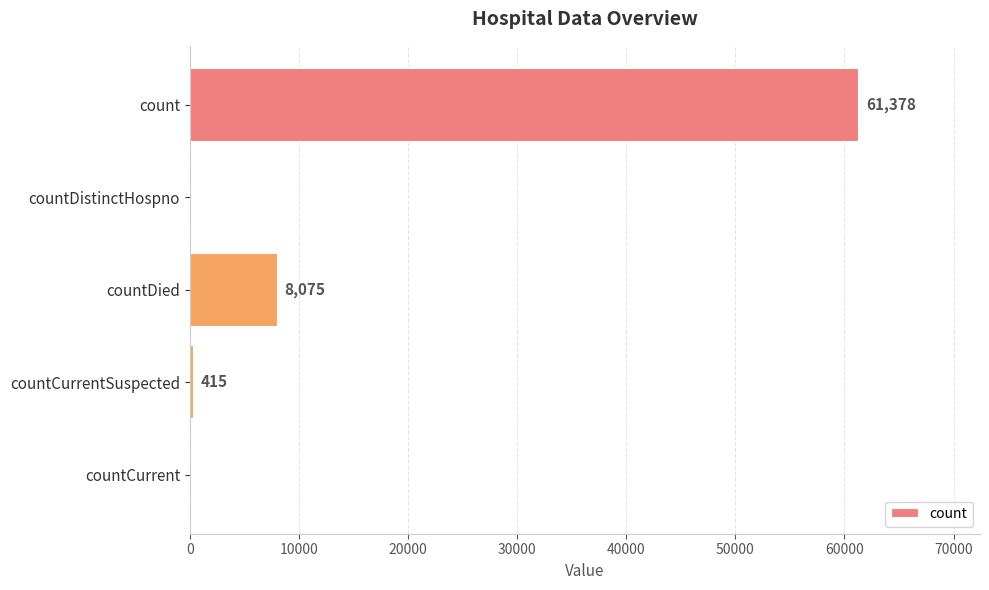

Are the bars horizontal?

Yes